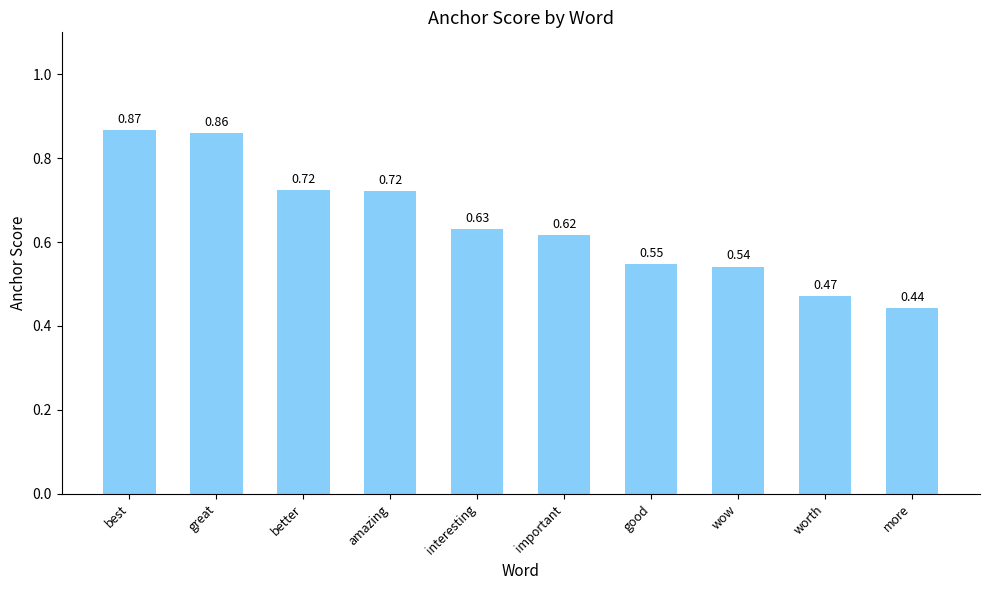

Which label corresponds to the largest value in the chart?

best